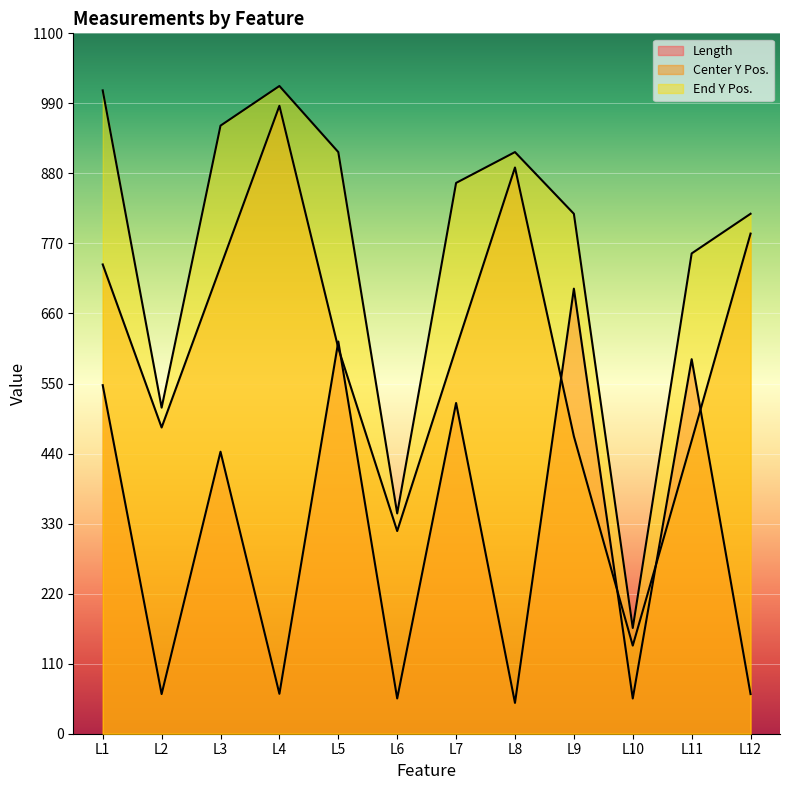

True or false: Center Y Pos. has a value of 694.5 at L2.

False